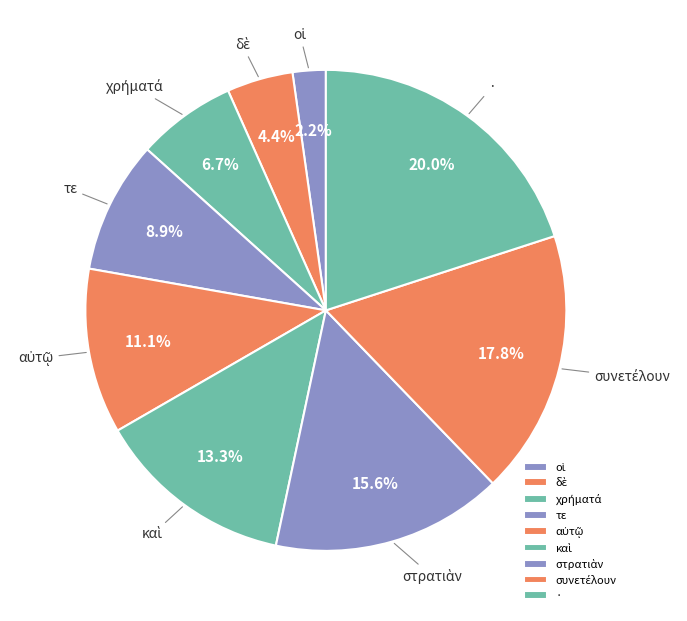

Which slice is the largest?

·